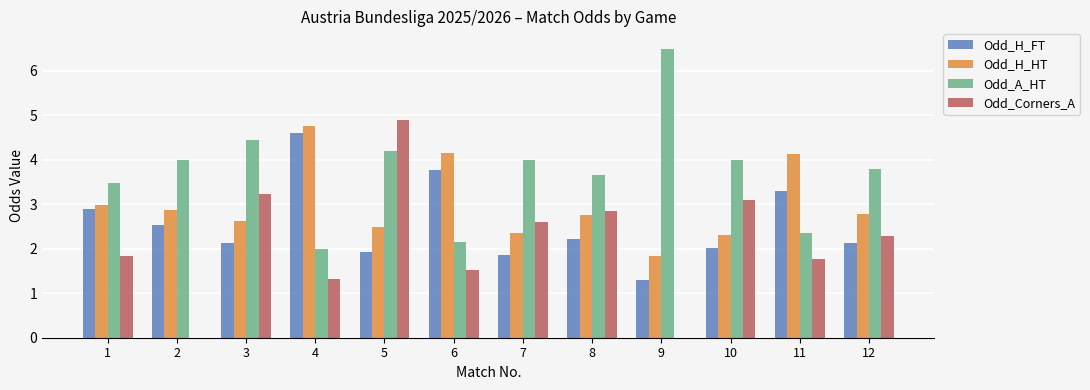

Count the number of categories in the chart.

12